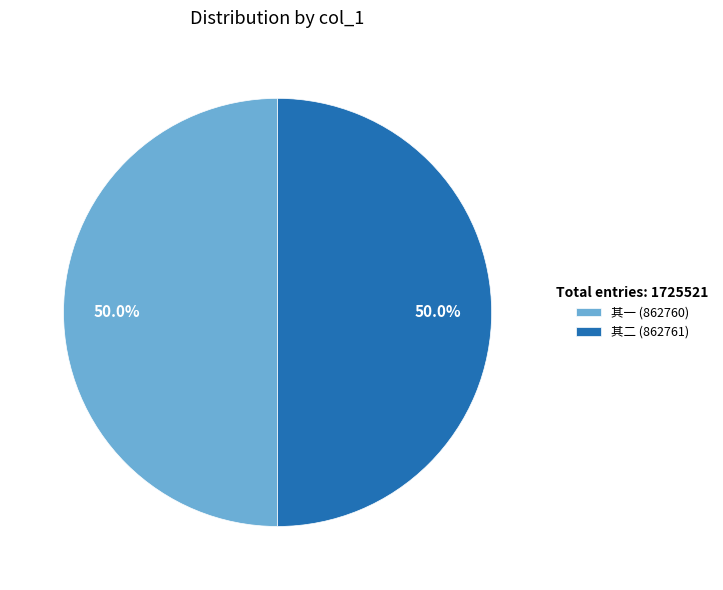

What is the ratio of the value at 其一 (862760) to the value at 其二 (862761)?

1.0